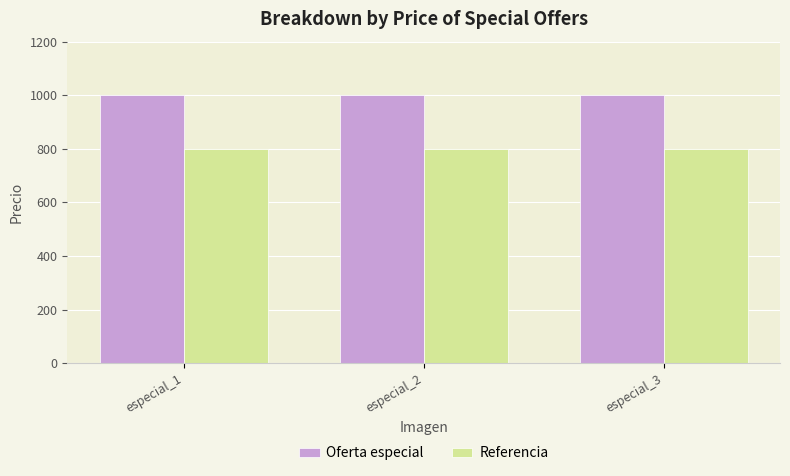

The value of Referencia at especial_3 is 1332. True or false?

False